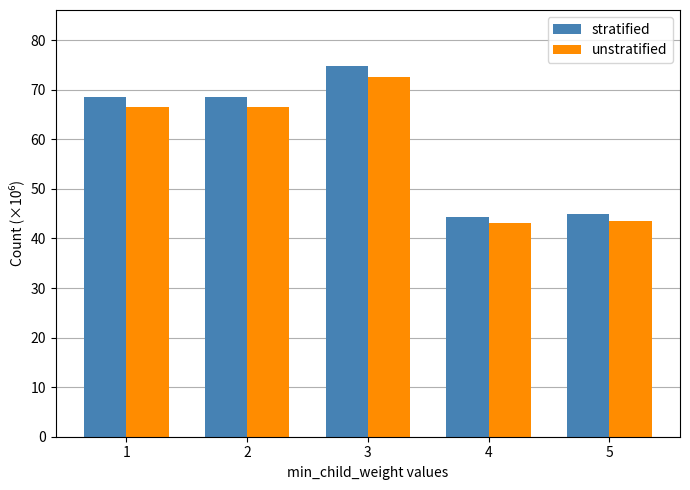

How many bars are there in total?

10